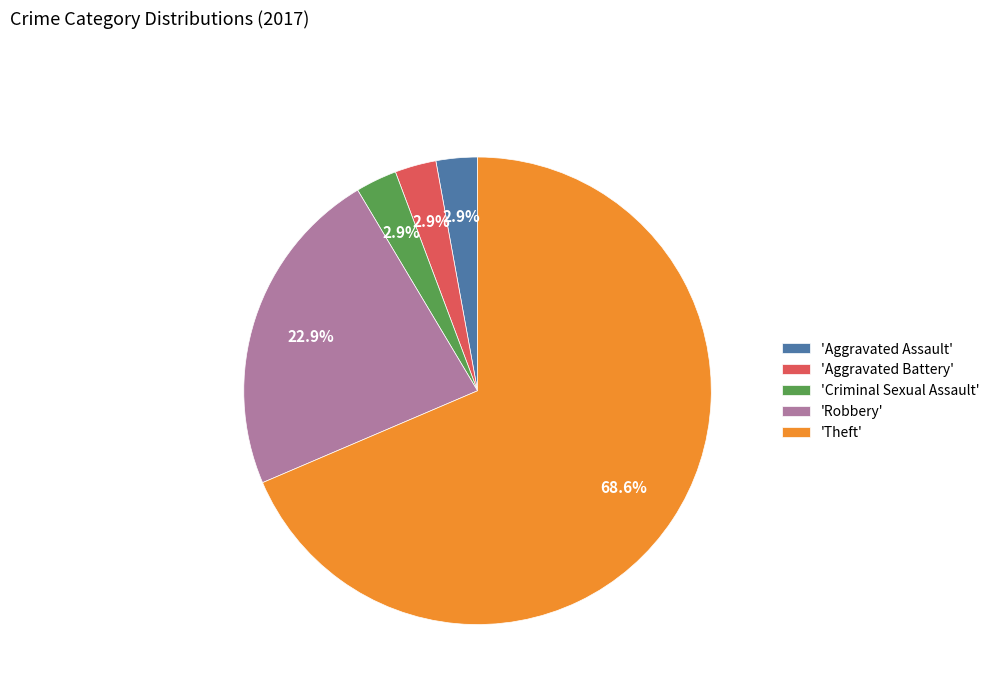

Is the sum of 'Criminal Sexual Assault' and 'Aggravated Battery' greater than half?

No